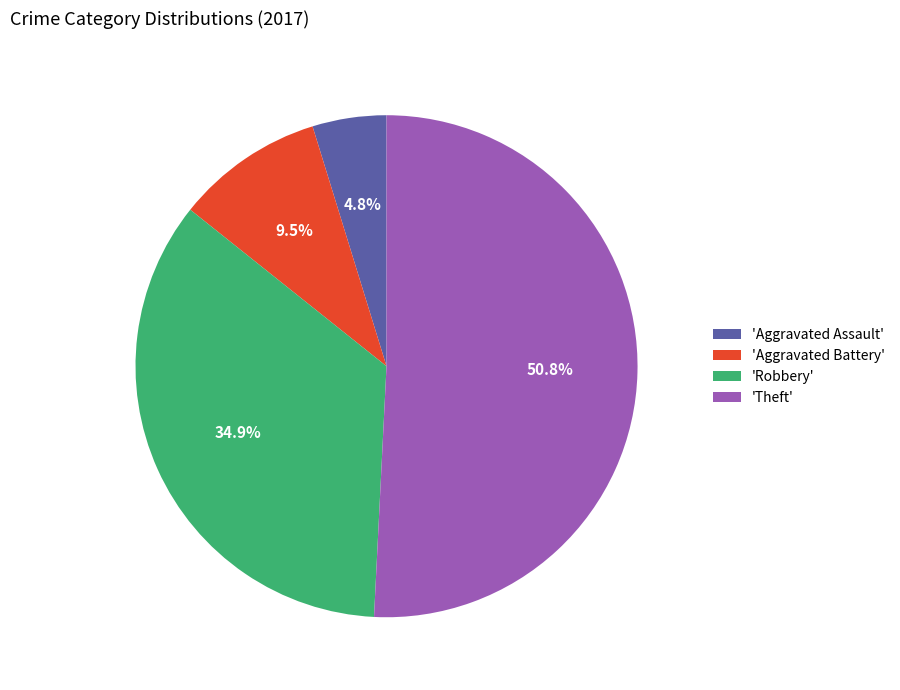

Between 'Theft' and 'Robbery', which is larger?

'Theft'